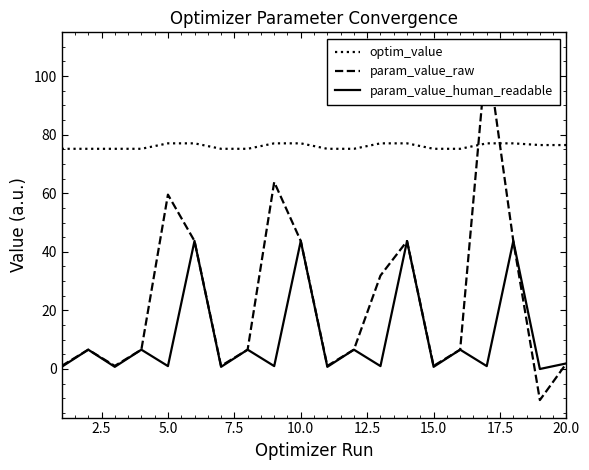

True or false: param_value_human_readable and optim_value intersect in this chart.

False